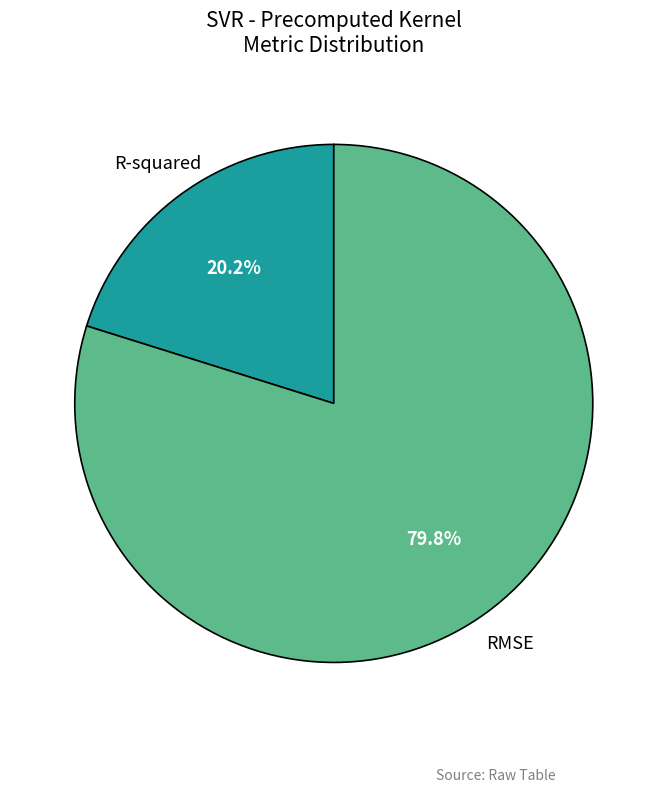

Combined, do R-squared and RMSE account for over 50%?

Yes